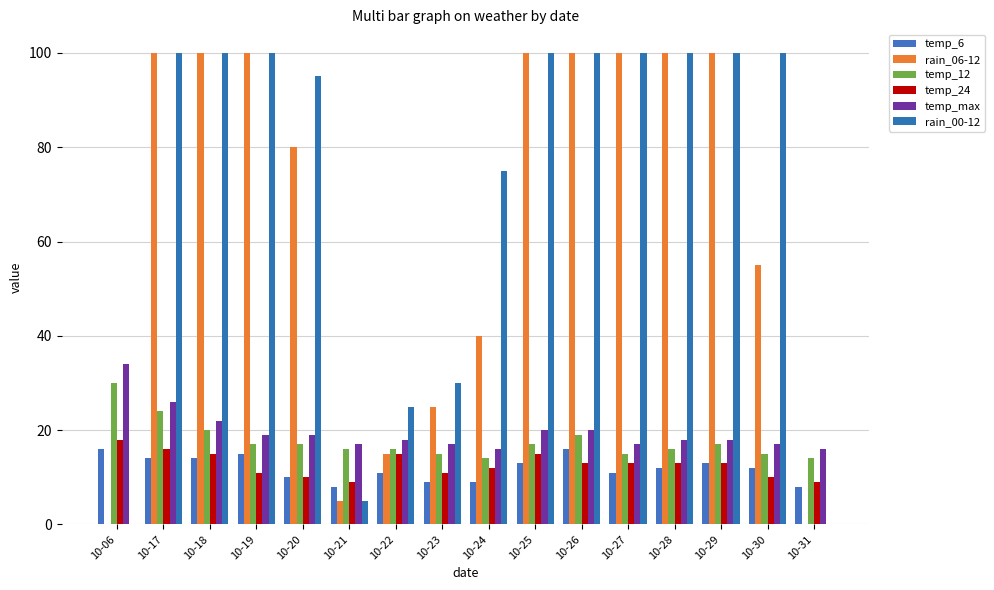

What is the value of the temp_6 bar at the 5th from the left?

10